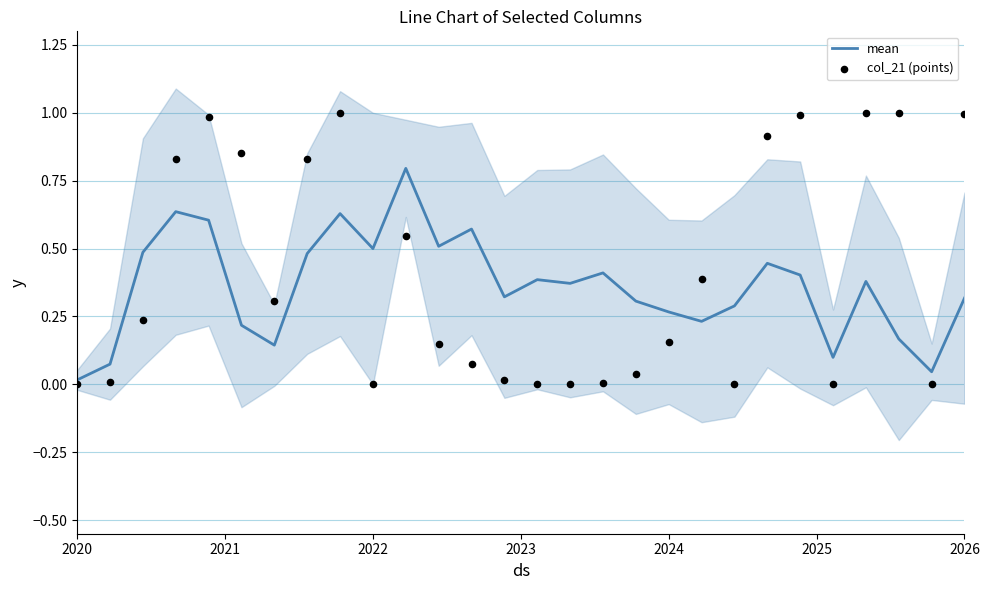

What is the highest value of the mean series?

0.8